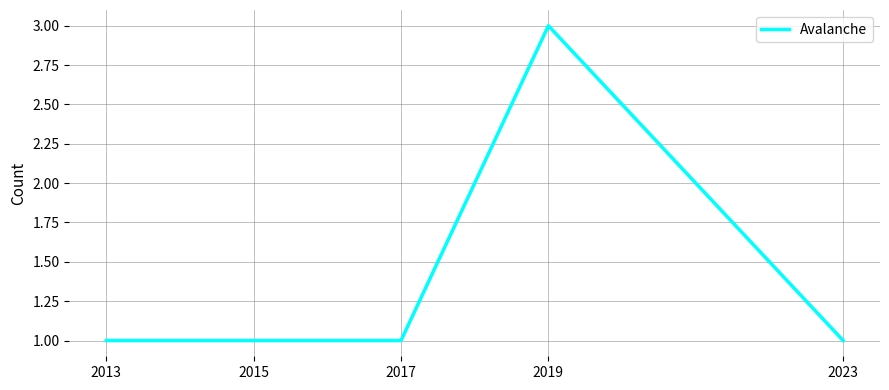

What is the maximum value shown in the chart?

3